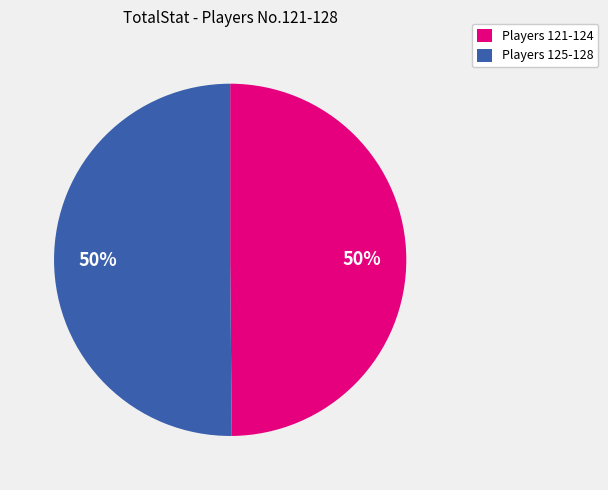

To the nearest percent, what is the average slice percentage?

50%